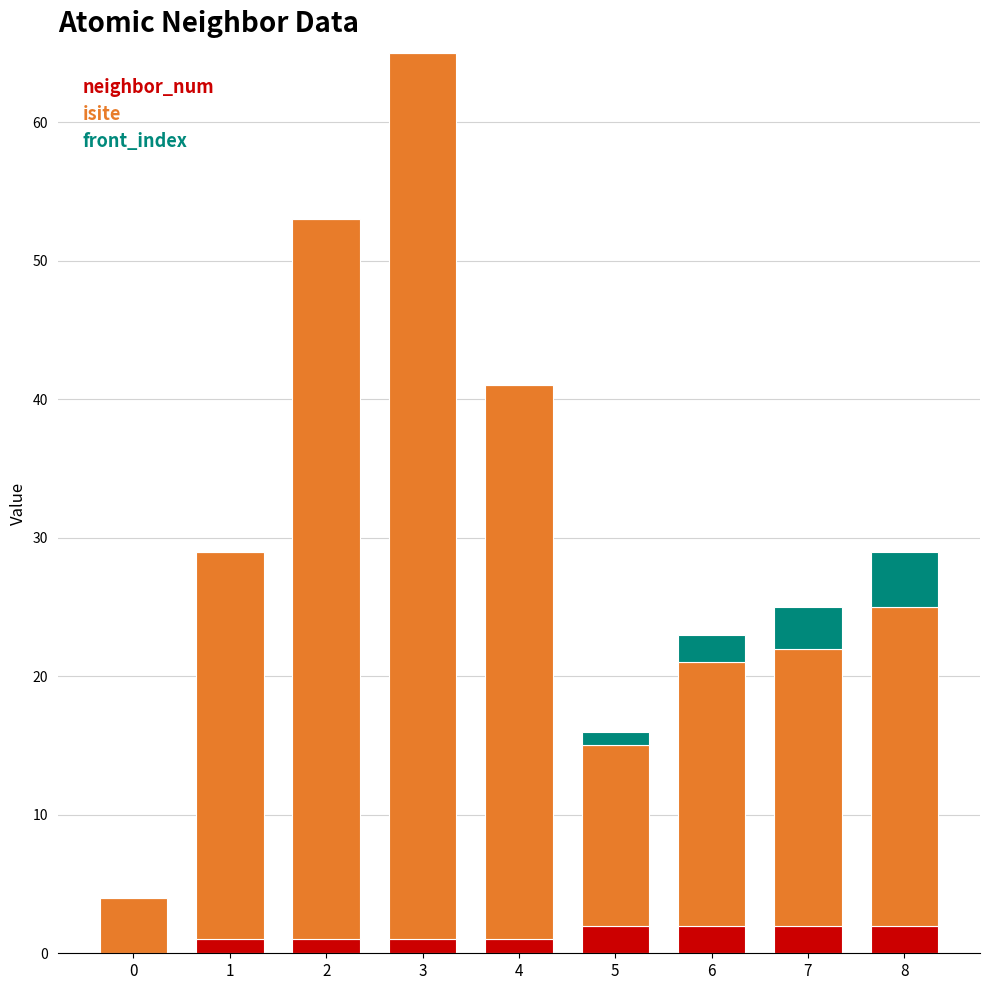

The neighbor_num series shows 1 at 4. True or false?

True